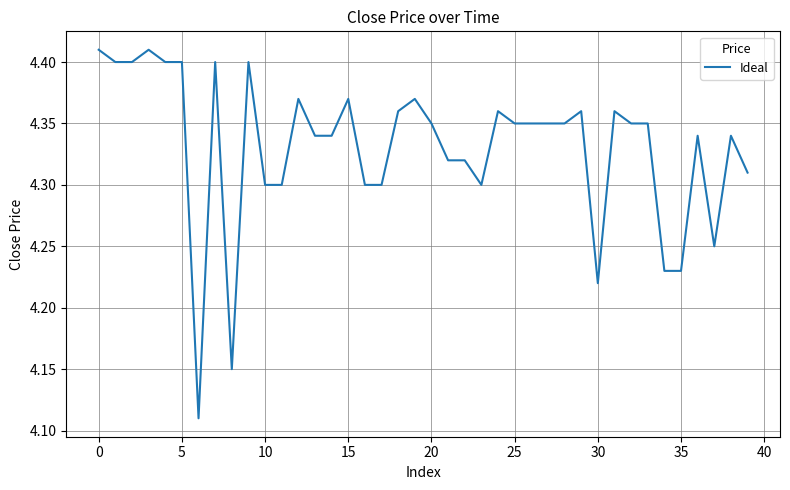

Count the values in the range 4 to 5.

40